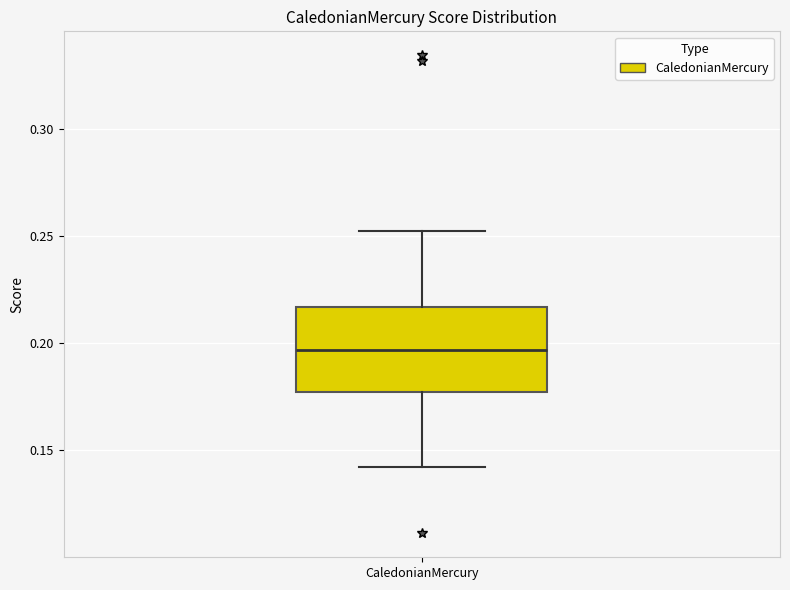

Read this box plot against the y-axis: the position of the median line, the range covered by the box, and the ends of both whiskers. The values are not printed on the chart, so give them approximately, as read against the axis.

median 0.195, box 0.175 to 0.215, whiskers 0.140 to 0.250